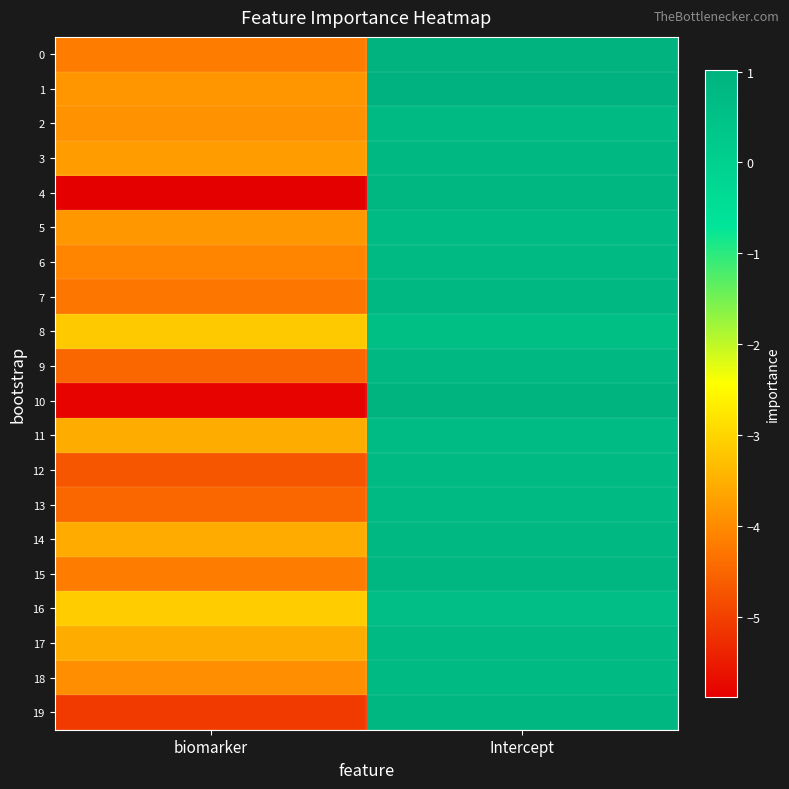

Reading left to right, list all the values displayed in this chart.

0: biomarker=-4.2	Intercept=1.0
1: biomarker=-3.8	Intercept=1.0
2: biomarker=-3.9	Intercept=0.7
3: biomarker=-3.8	Intercept=0.8
4: biomarker=-5.9	Intercept=0.9
5: biomarker=-3.8	Intercept=0.7
6: biomarker=-4.1	Intercept=0.7
7: biomarker=-4.3	Intercept=0.8
8: biomarker=-3.2	Intercept=0.6
9: biomarker=-4.5	Intercept=0.8
10: biomarker=-5.8	Intercept=1.0
11: biomarker=-3.5	Intercept=0.7
12: biomarker=-4.7	Intercept=0.7
13: biomarker=-4.5	Intercept=0.7
14: biomarker=-3.6	Intercept=0.8
15: biomarker=-4.2	Intercept=0.8
16: biomarker=-3.1	Intercept=0.6
17: biomarker=-3.5	Intercept=0.8
18: biomarker=-3.9	Intercept=0.8
19: biomarker=-5.1	Intercept=0.9